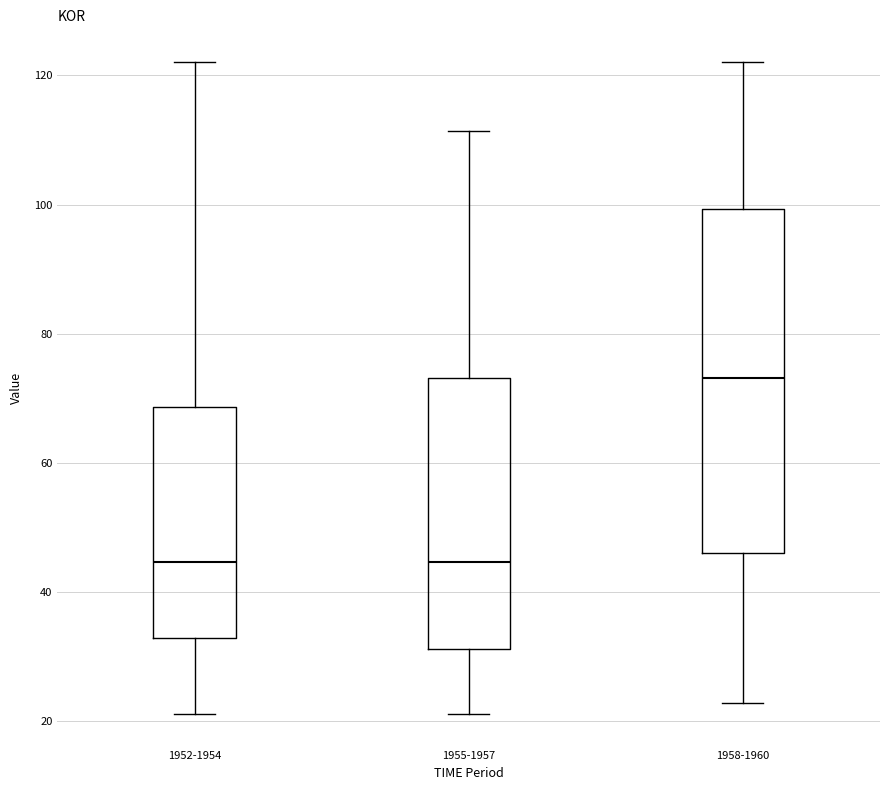

Reading left to right, transcribe this box plot: for each box, give where its median line is, the range the box spans, and where its two whiskers end, as read against the y-axis. The values are not printed on the chart, so give them approximately, as read against the axis.

1952-1954: median 44, box 32 to 68, whiskers 22 to 122
1955-1957: median 44, box 32 to 74, whiskers 22 to 112
1958-1960: median 74, box 46 to 100, whiskers 22 to 122